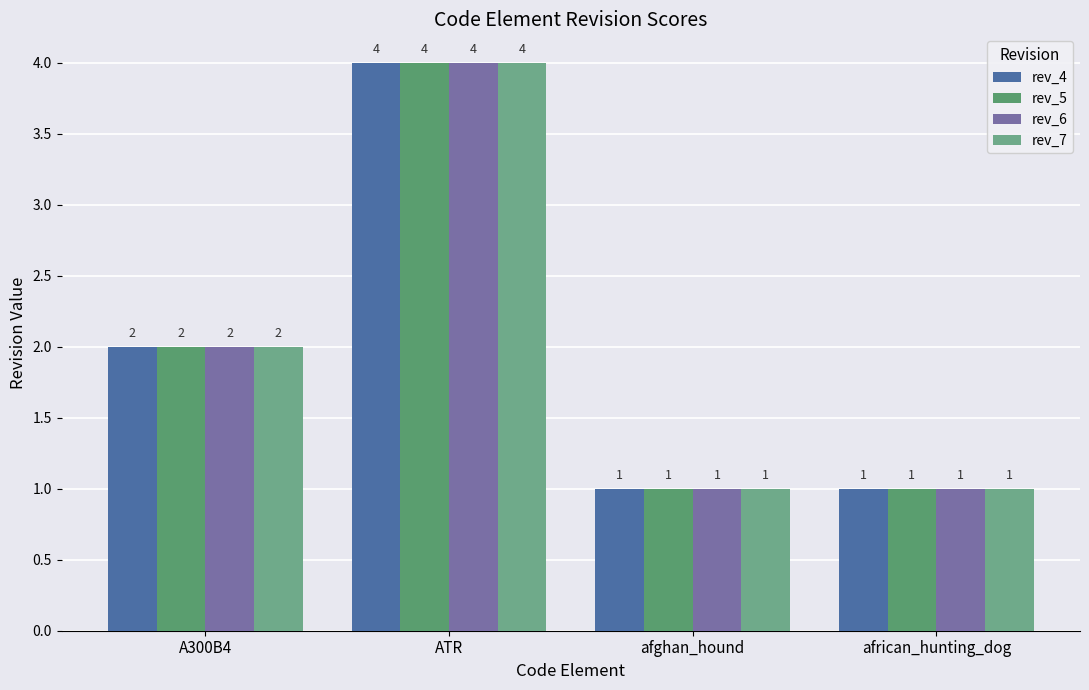

How many data points does each series have?

4